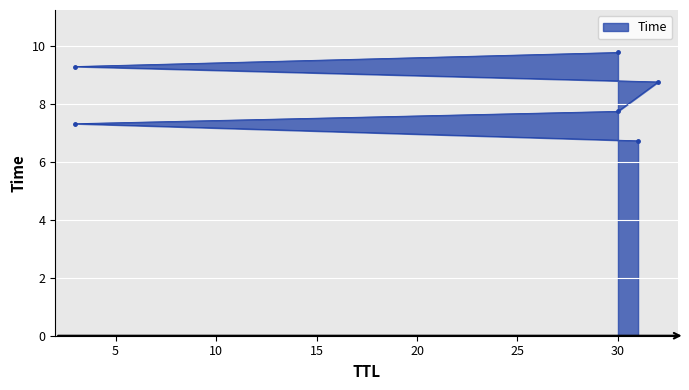

At which category does the chart reach its peak across all series?

30